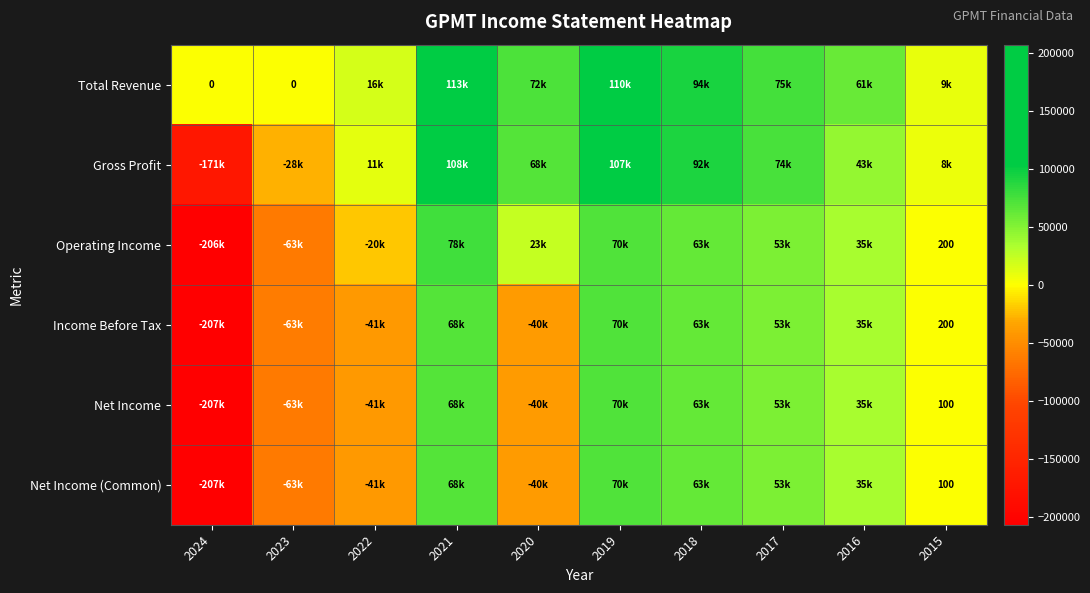

How many distinct data groups are displayed?

6